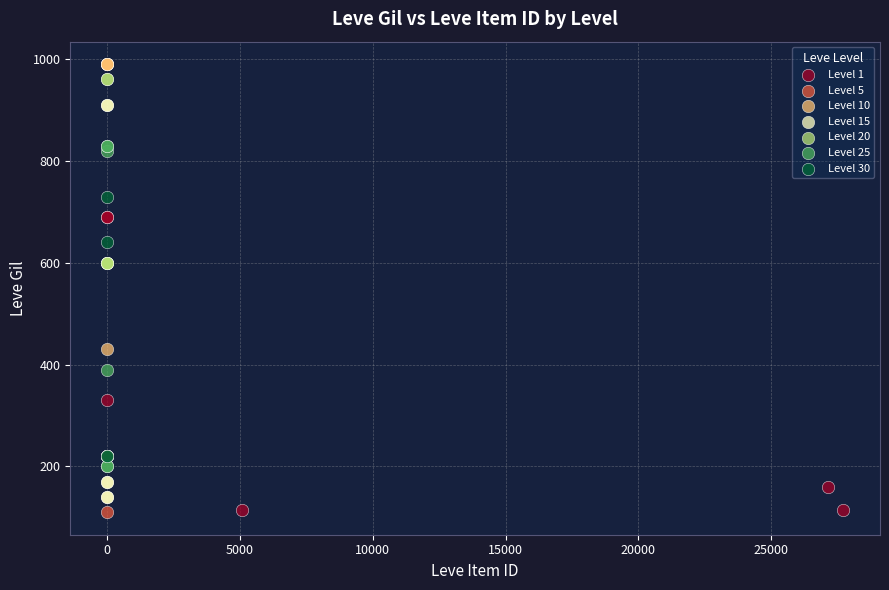

Which series contains the highest Y value?

Level 10